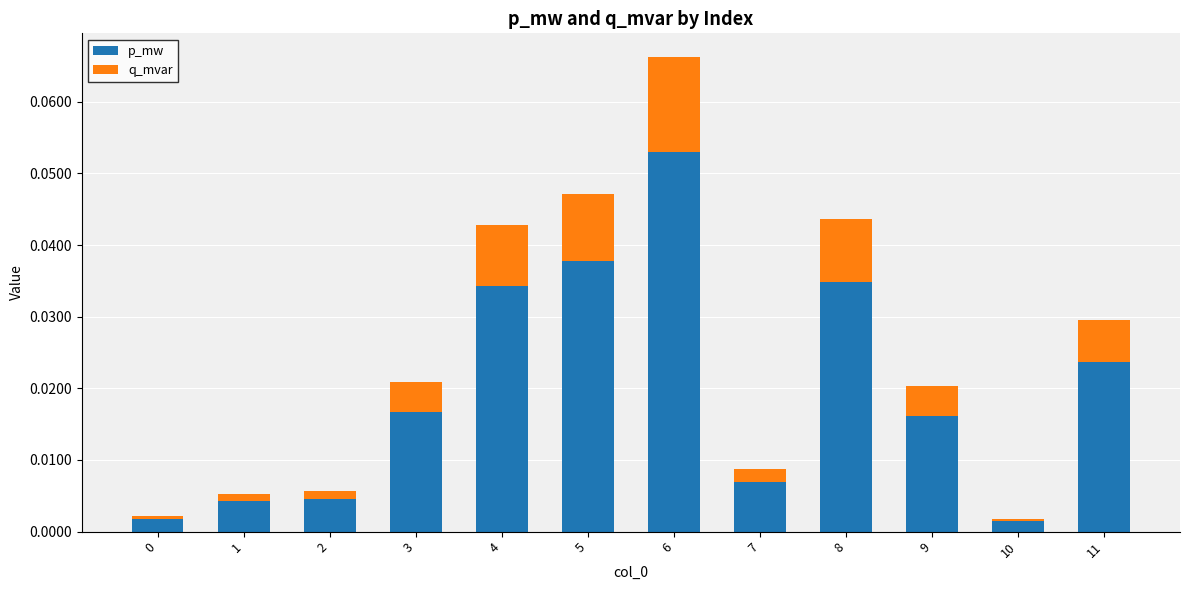

Does the chart contain any negative values?

No